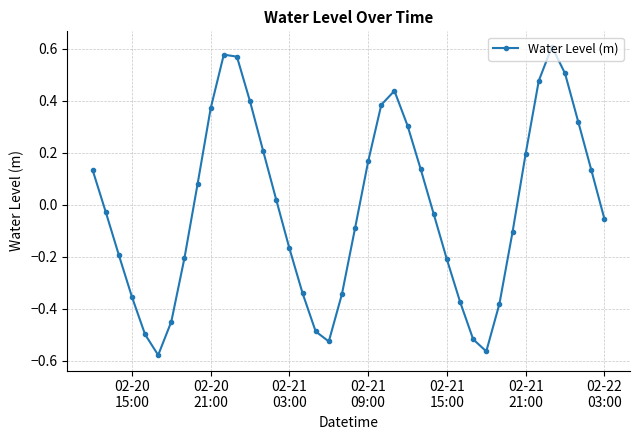

What is the difference between the maximum and minimum values?

1.2